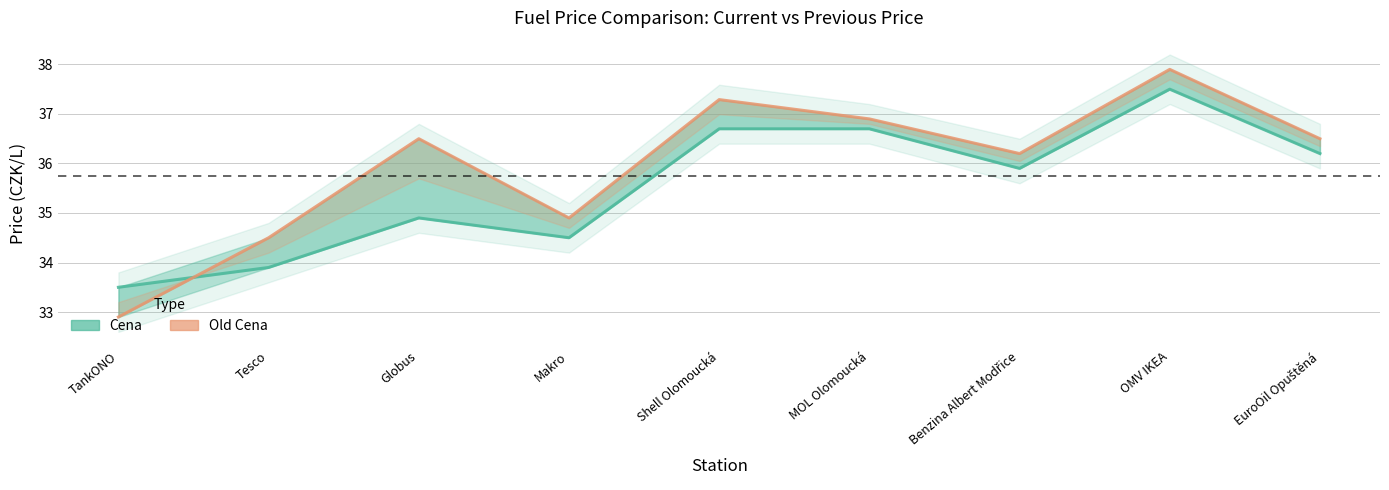

The Cena series shows 62.8 at MOL Olomoucká. True or false?

False